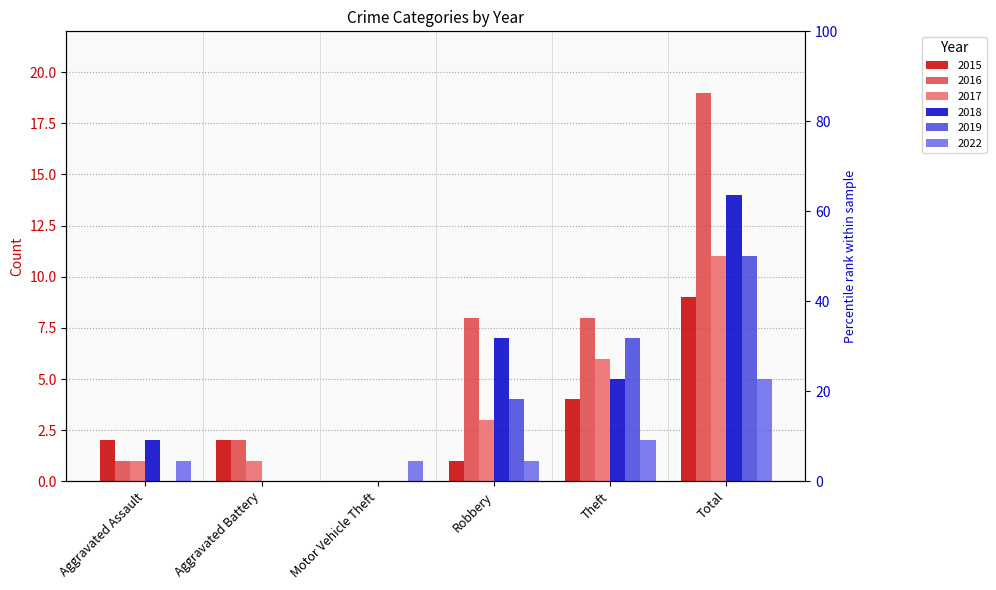

How many series are shown in this chart?

6